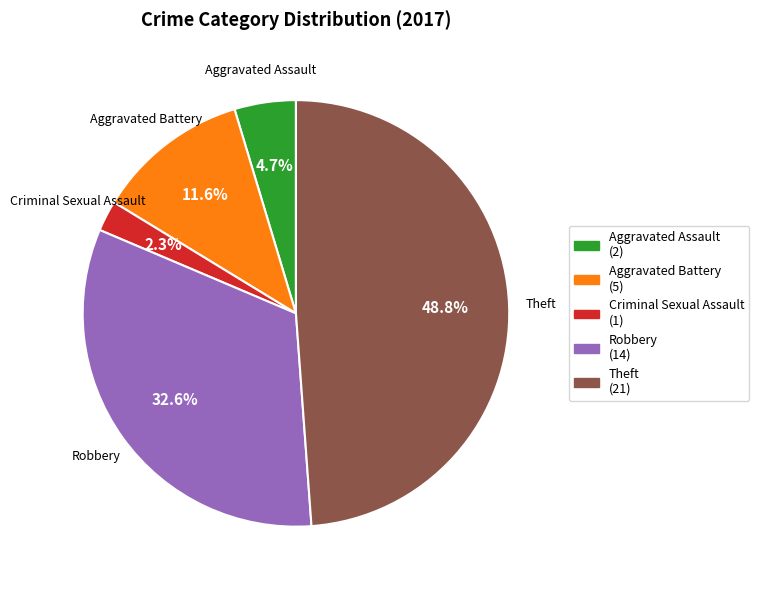

Rank the categories by value from highest to lowest.

Theft (21), Robbery (14), Aggravated Battery (5), Aggravated Assault (2), Criminal Sexual Assault (1)